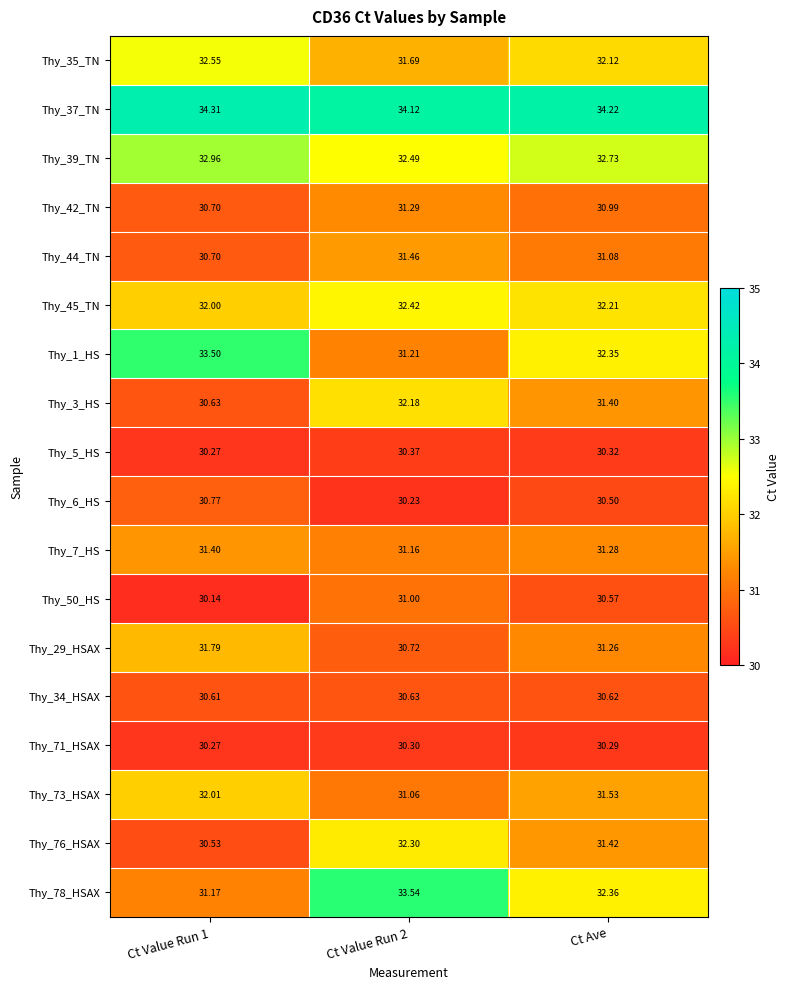

Is the value of Thy_78_HSAX at Ct Value Run 1 greater than the value of Thy_34_HSAX at Ct Value Run 1?

Yes